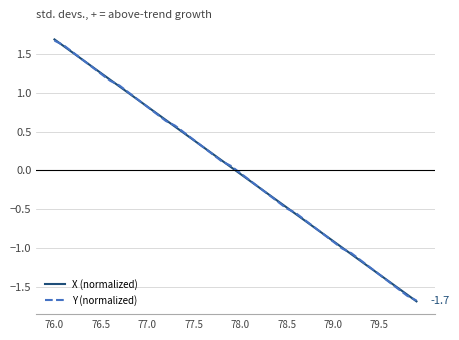

What is the minimum value shown in the chart?

-1.7